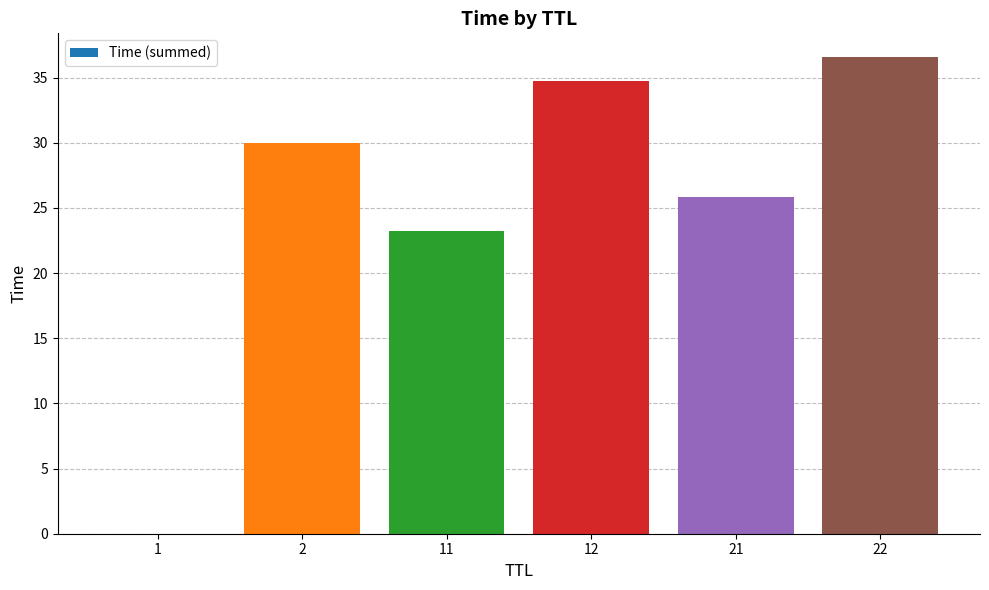

What is the change in value from 2 to 11?

-6.8